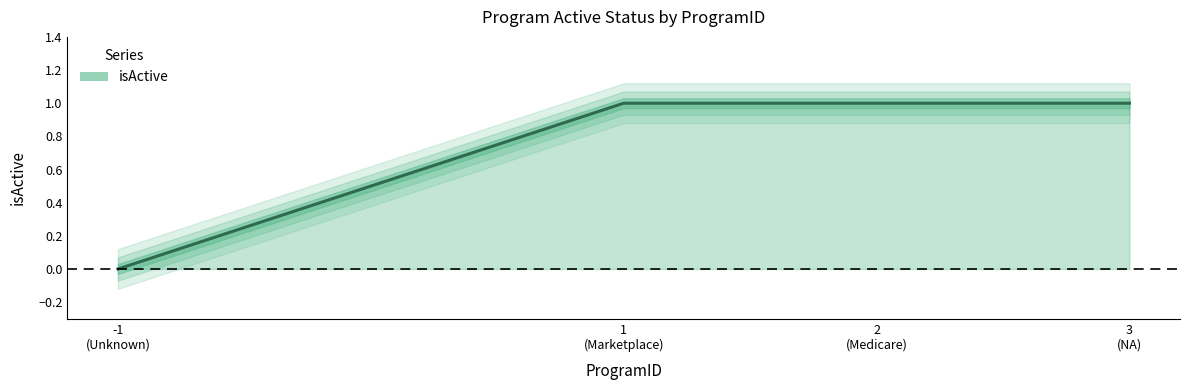

How many lines are shown in the chart?

1